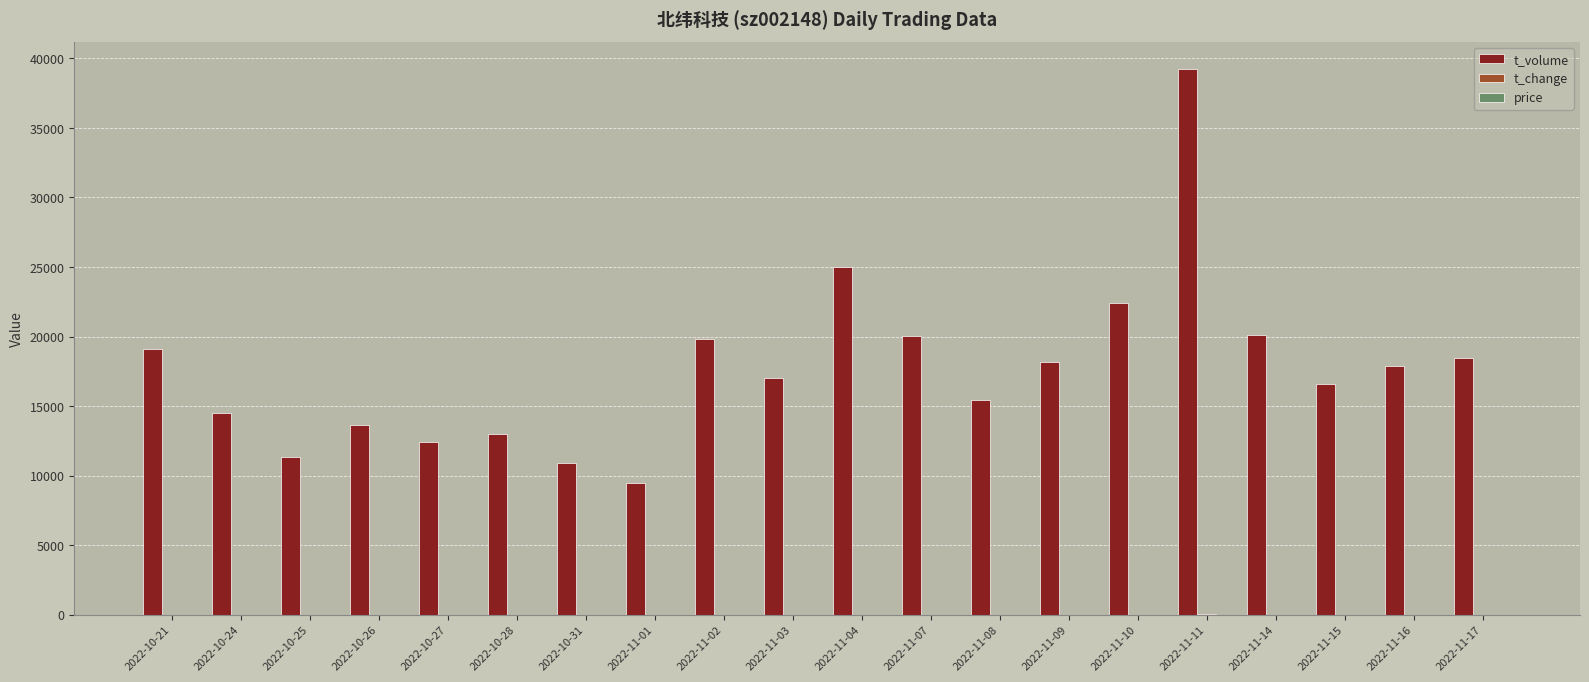

Which series has the largest total across all categories?

t_volume